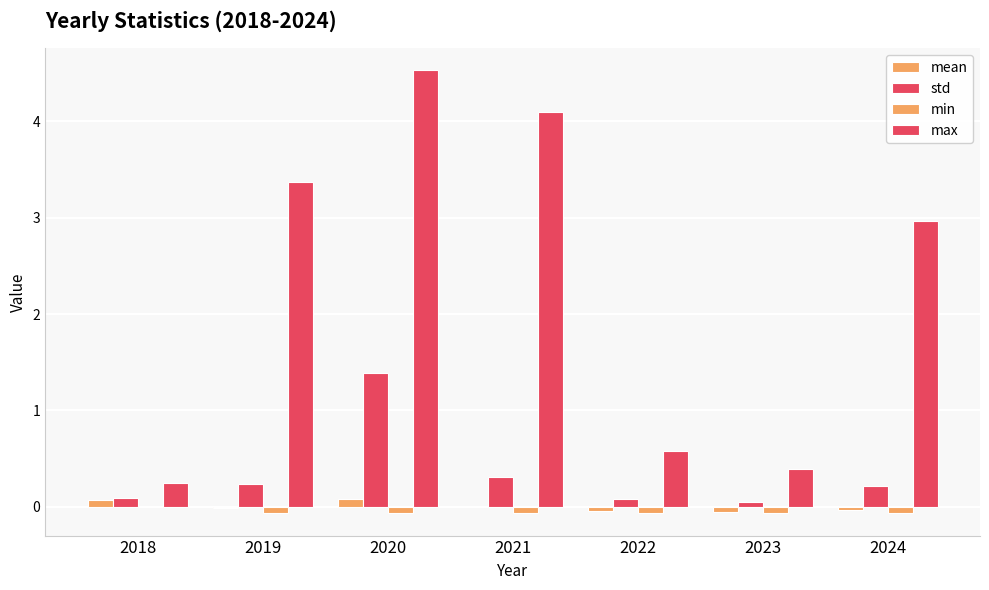

Does the chart contain stacked bars?

No